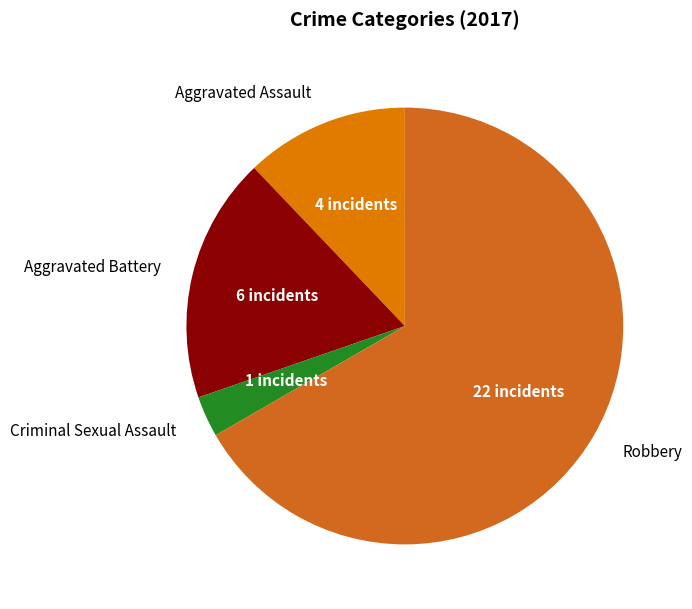

How many segments does this pie chart have?

4